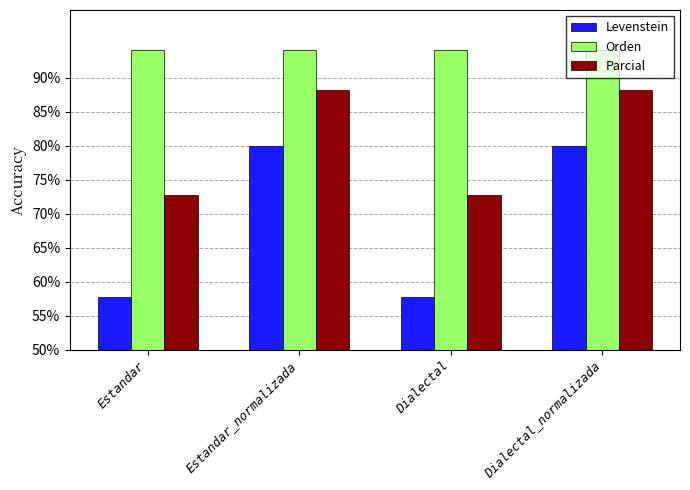

At how many categories does at least one series exceed 85?

4